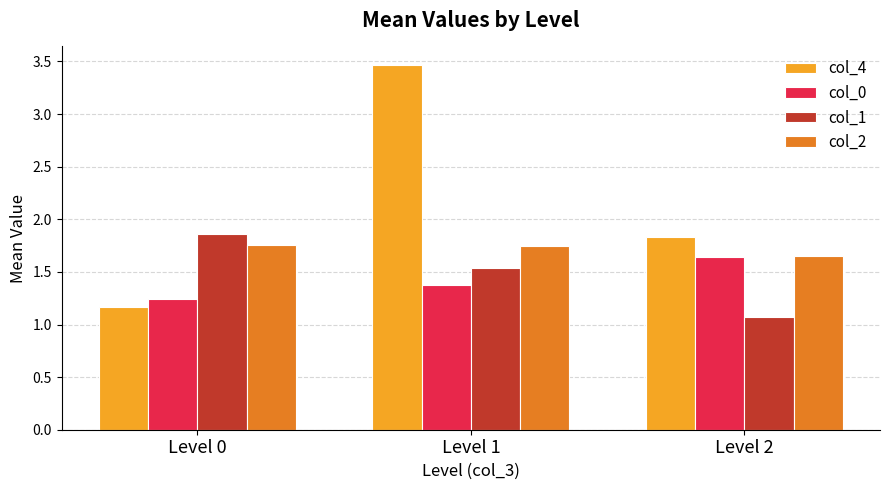

At which category is the sum across all series the highest?

Level 1